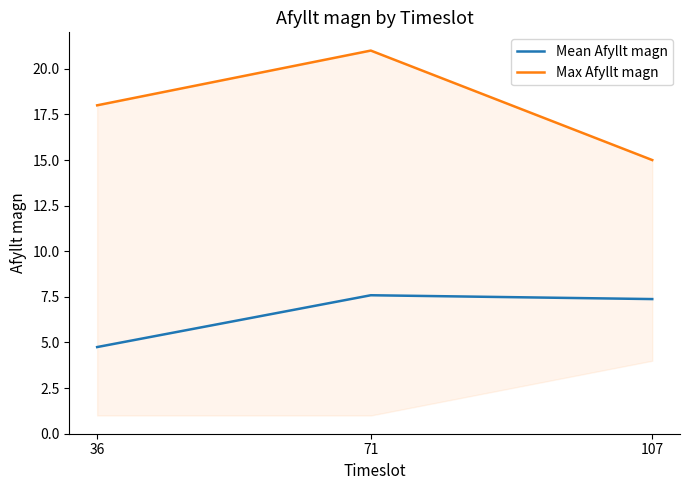

Rank the categories by Max Afyllt magn value from highest to lowest.

71, 36, 107